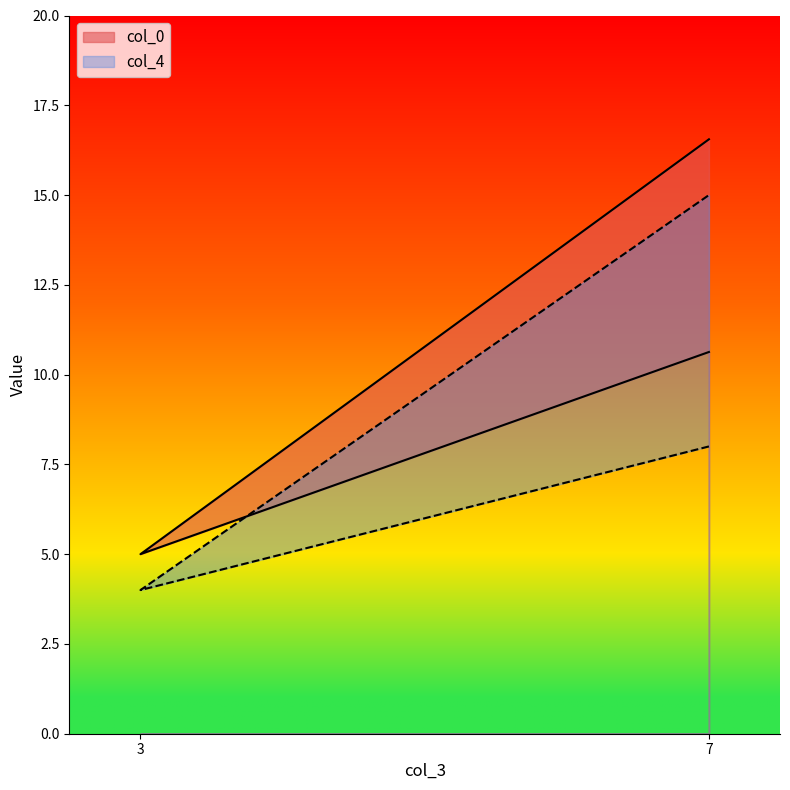

Which series changed the most between 7 and 7?

col_4